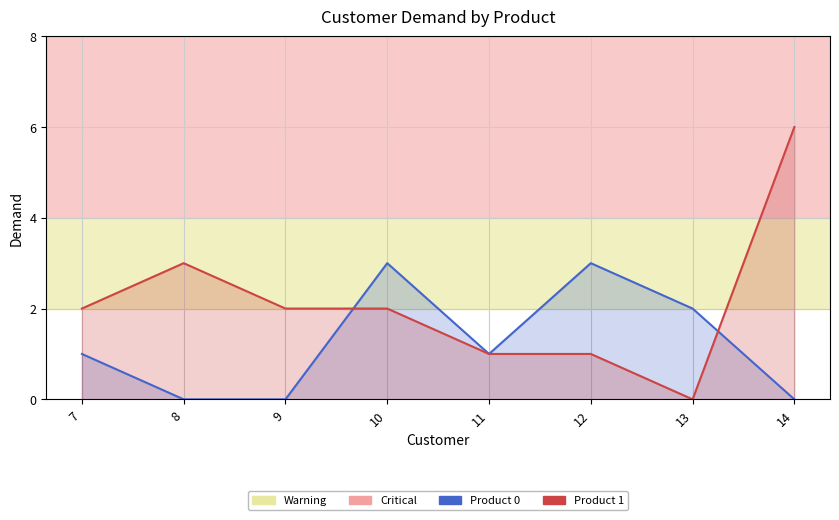

True or false: Product 0 and Product 1 intersect in this chart.

True